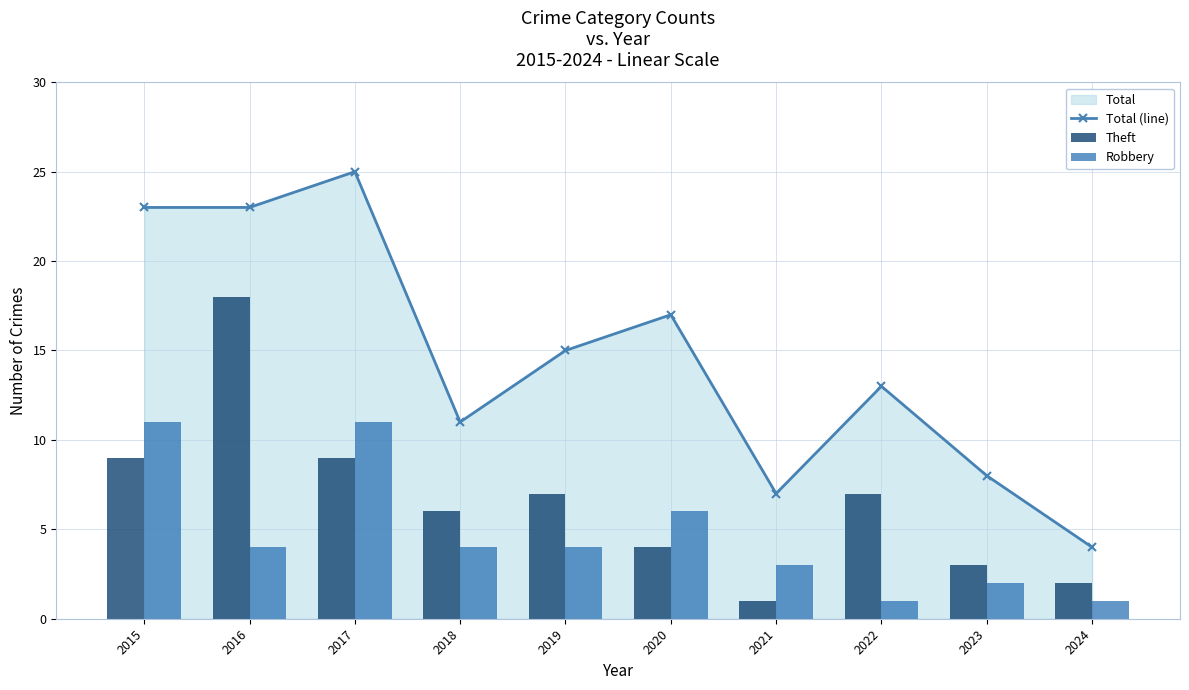

What is the spread (max minus min) of values at 2019?

11